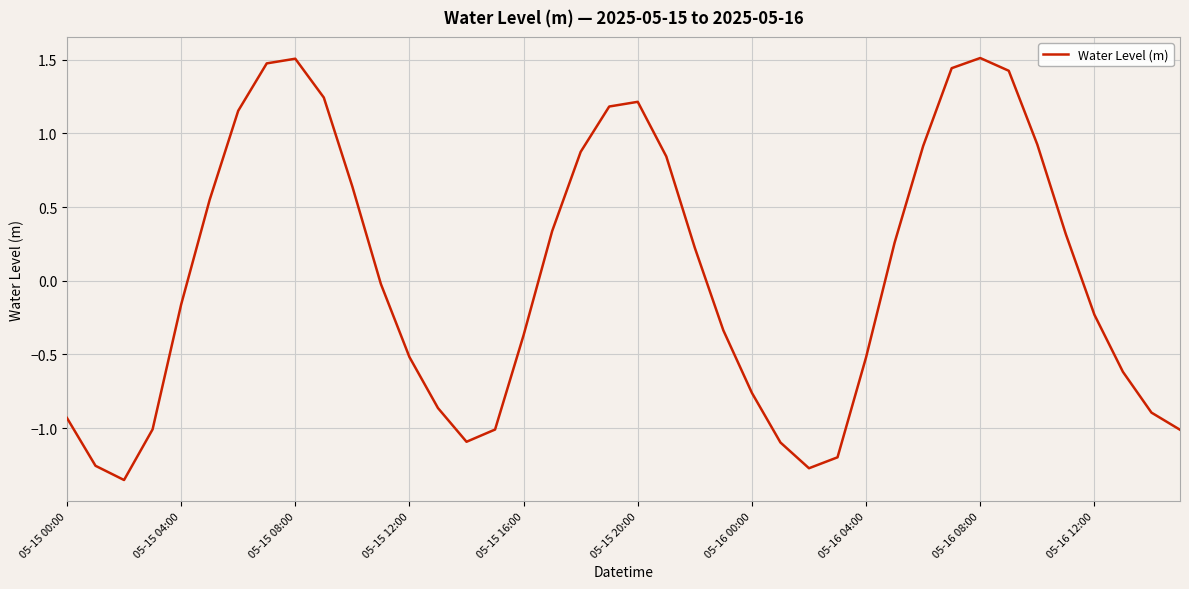

What is the greatest value displayed?

1.5